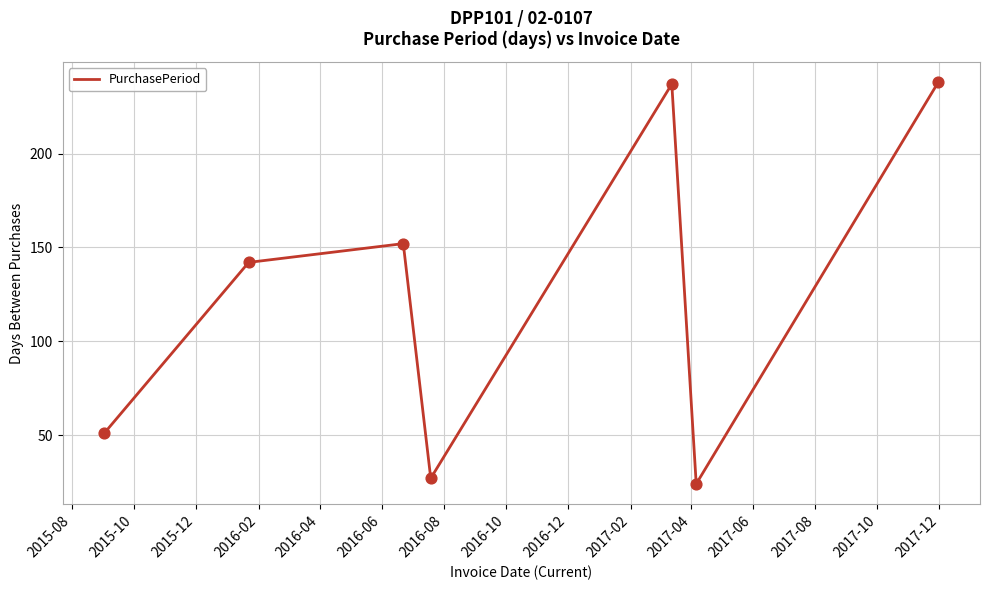

What is the difference between the maximum and minimum values?

214